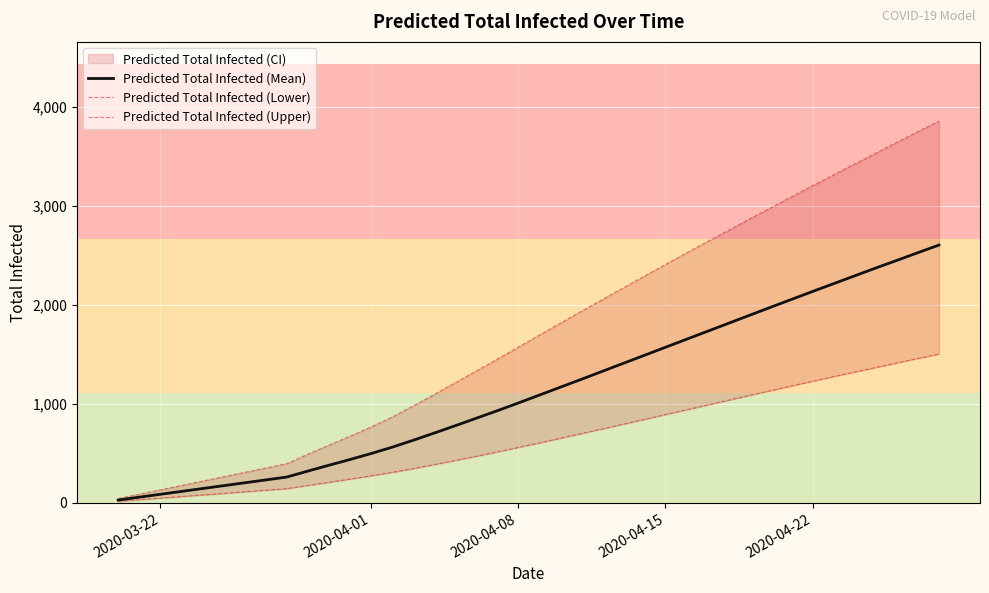

At how many categories does at least one series exceed 534?

30